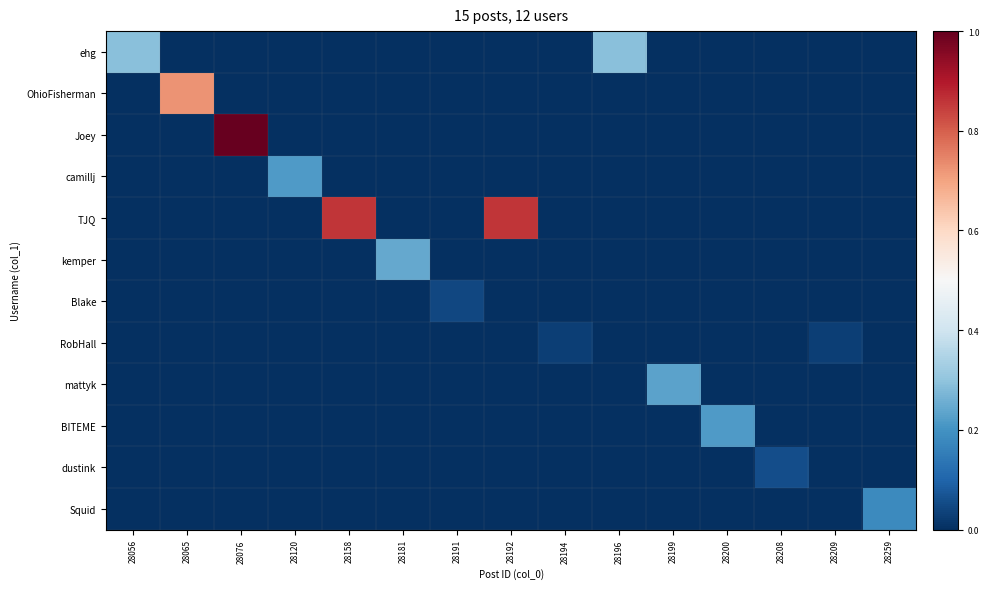

Which series changed the most between 28181 and 28200?

kemper